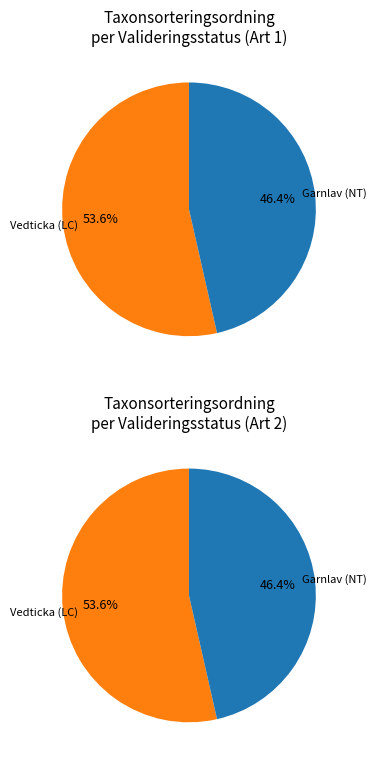

What percentage is the Garnlav (NT) slice, to the nearest percent?

46%